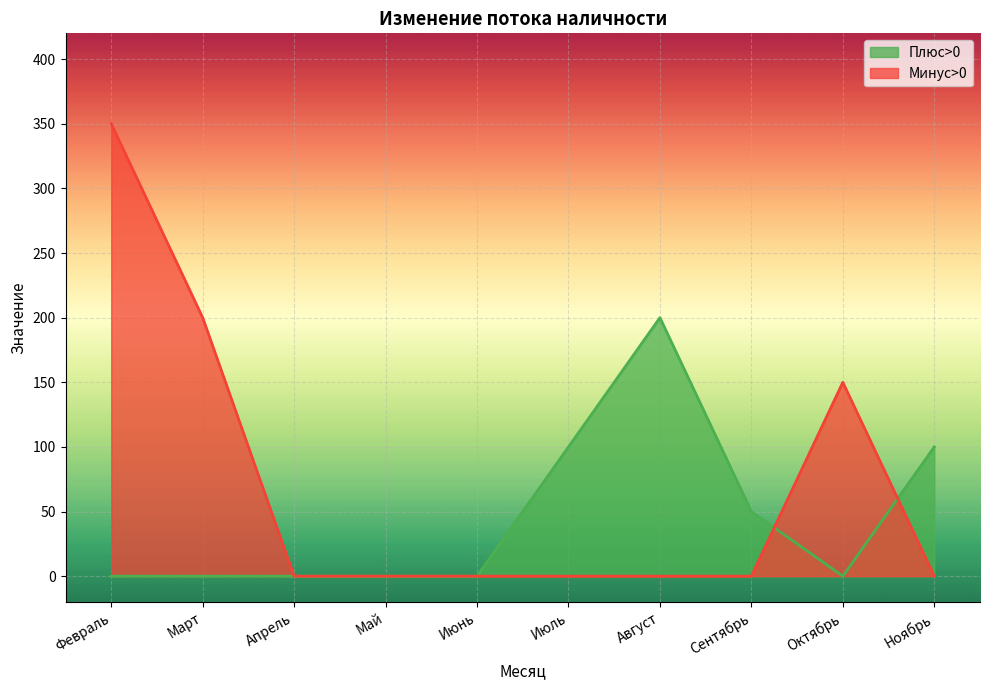

Rank the series by their maximum value, from highest to lowest.

Минус>0, Плюс>0